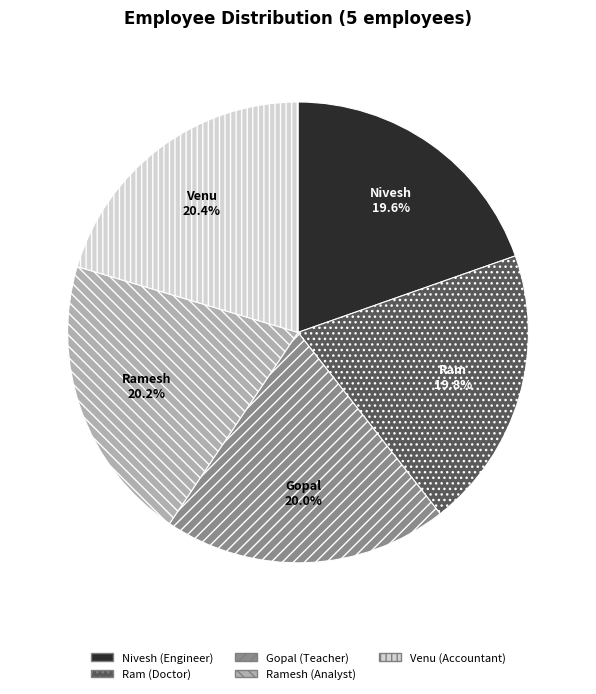

Is there a majority slice in this chart?

No